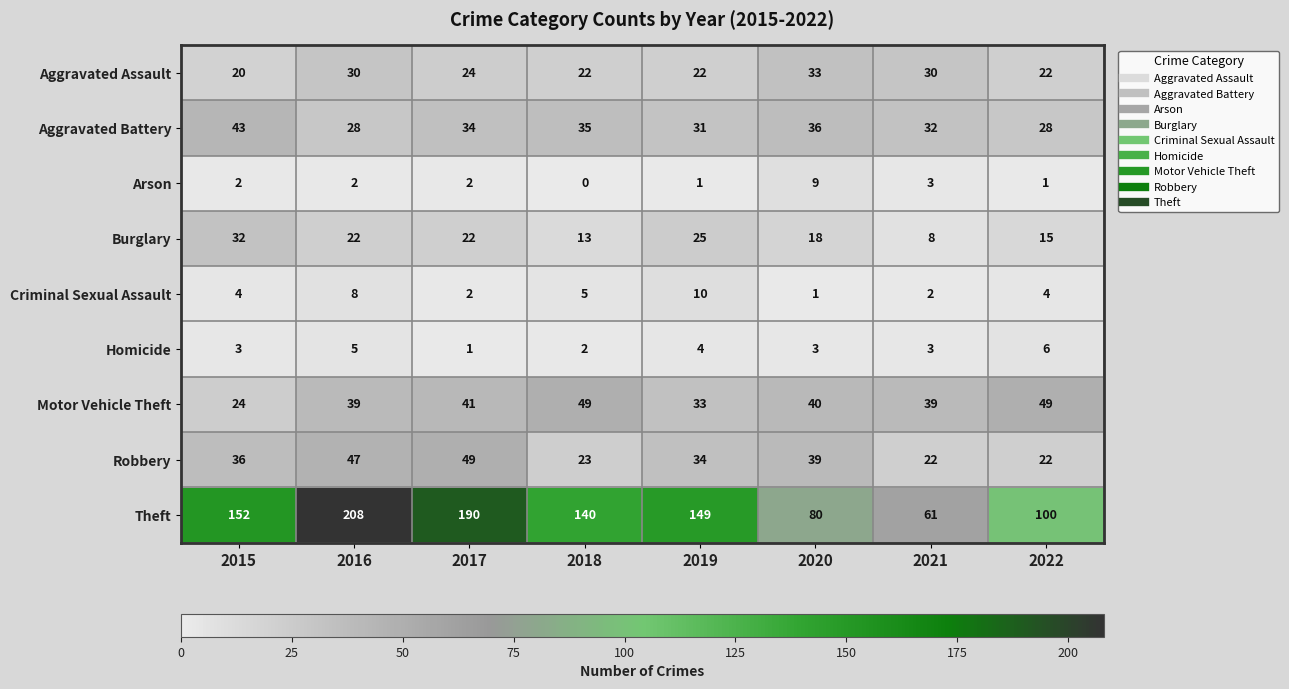

At how many categories does at least one series exceed 54?

8